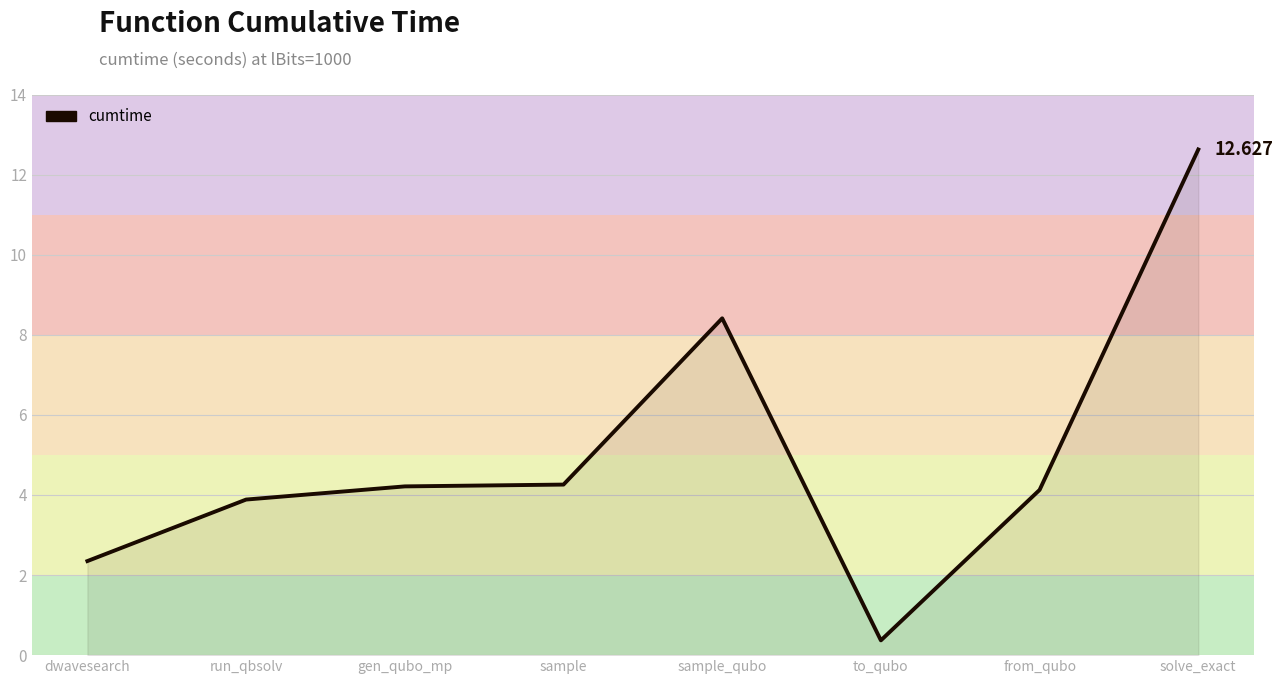

Which category has the highest value across all series?

solve_exact